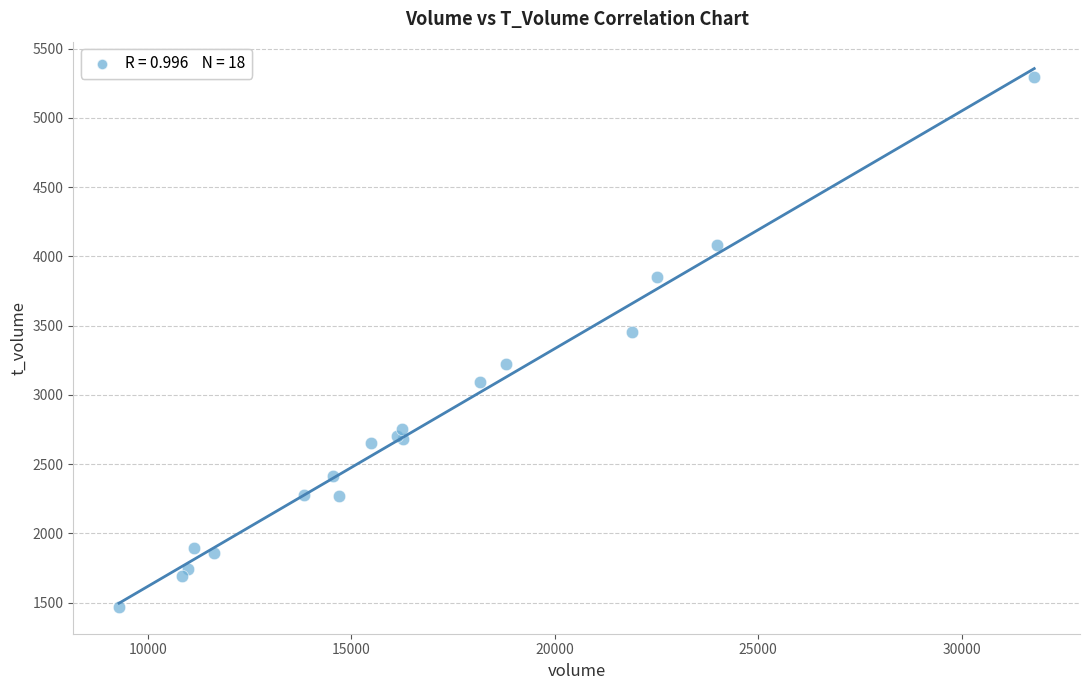

What Y value in the scatter plot is closest to 3382?

3455